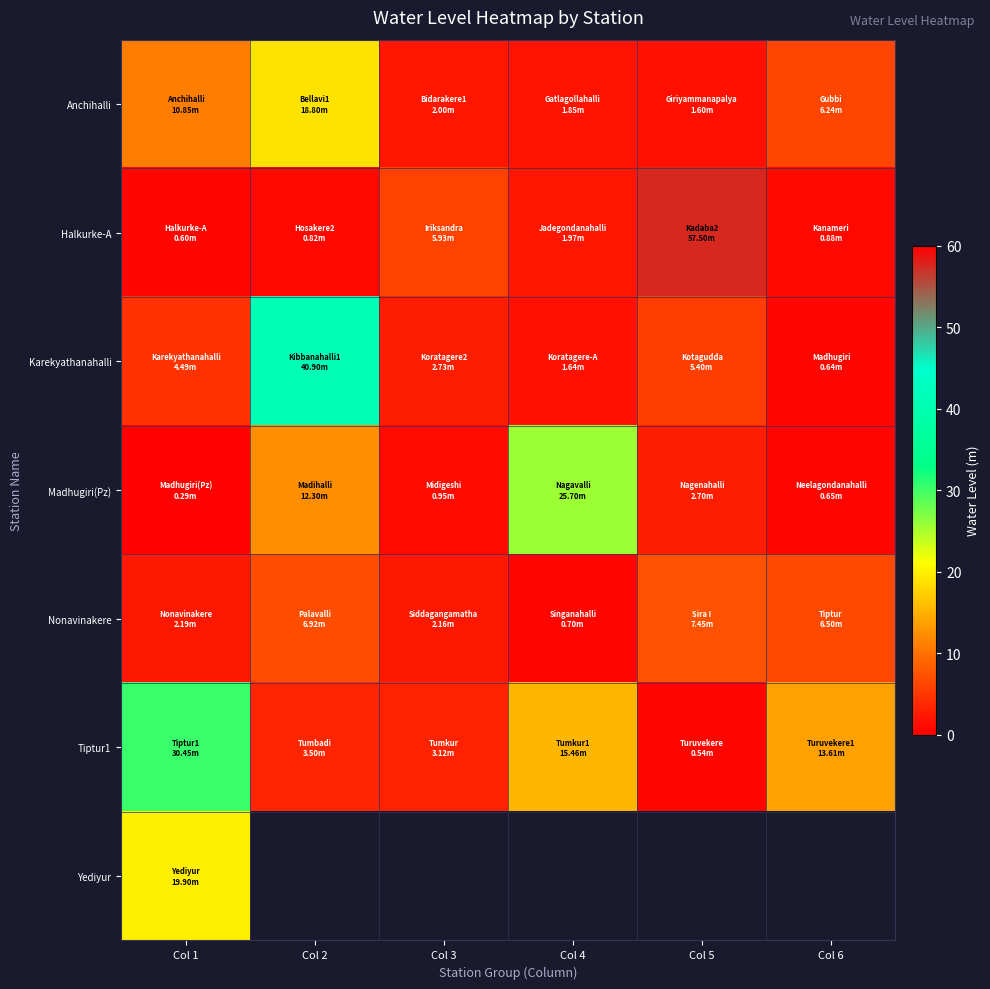

What is the spread (max minus min) of values at Col 2?

40.1